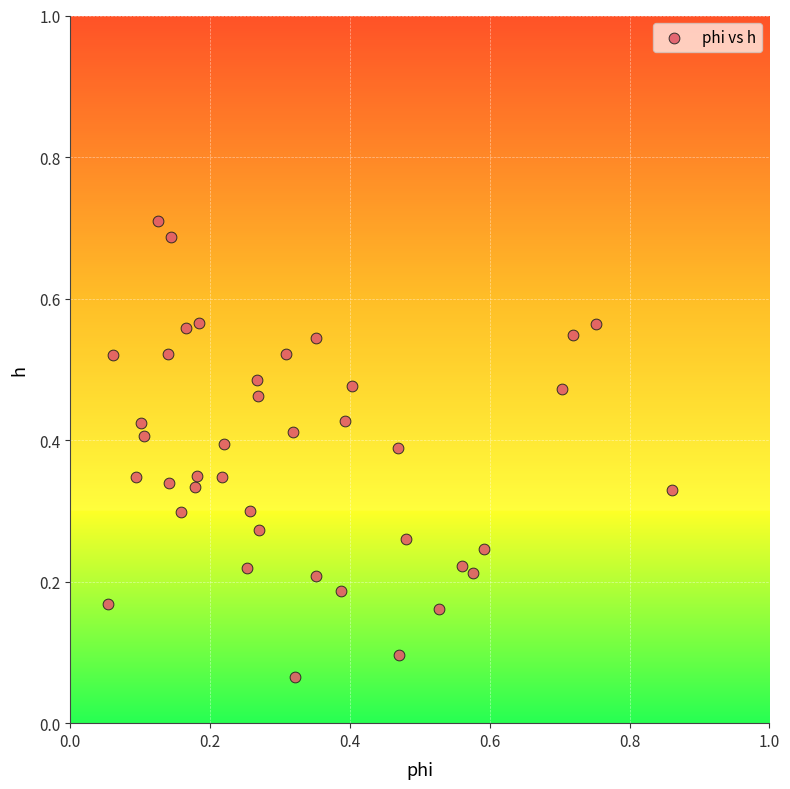

What is the range of X values (max minus min)?

0.8